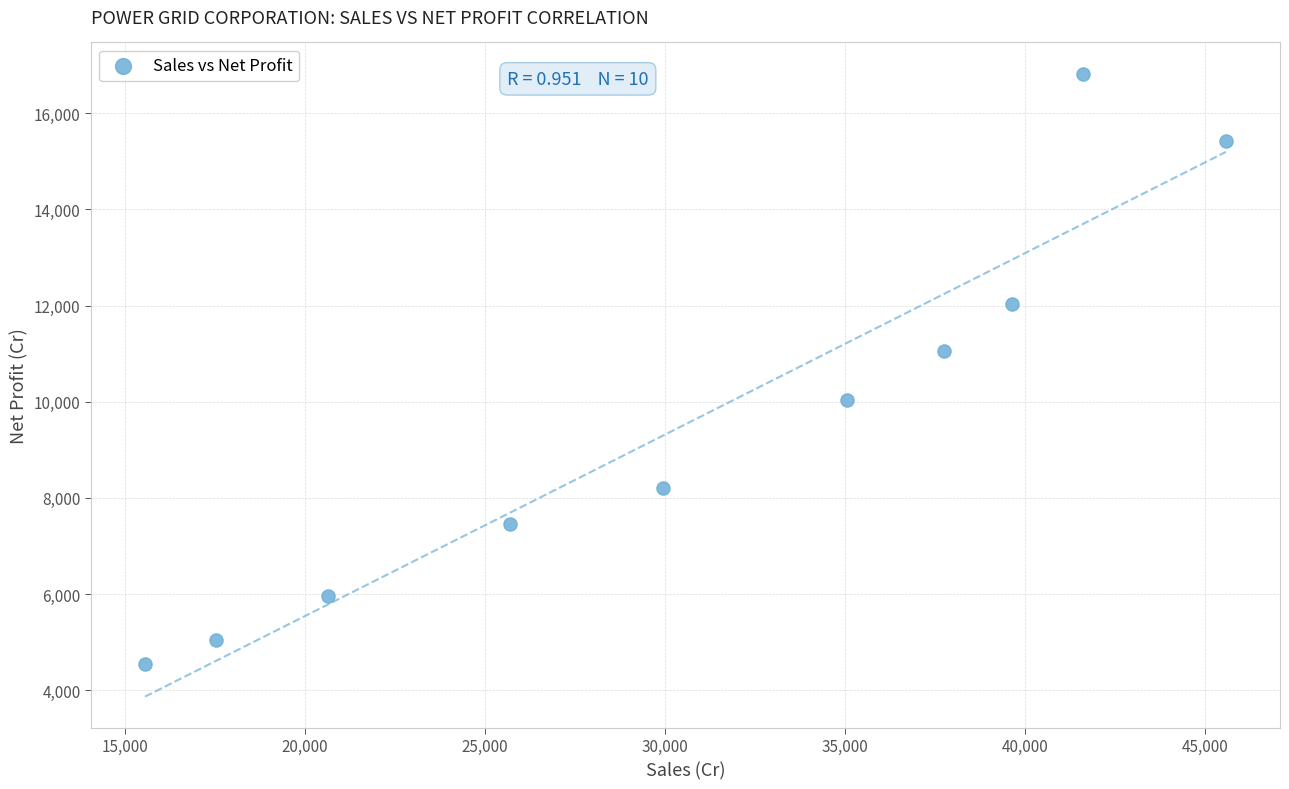

What is the average X value?

30904.4